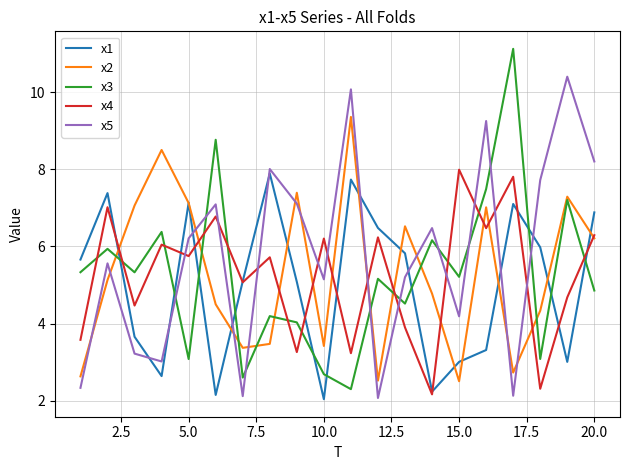

True or false: x3 and x2 intersect in this chart.

True